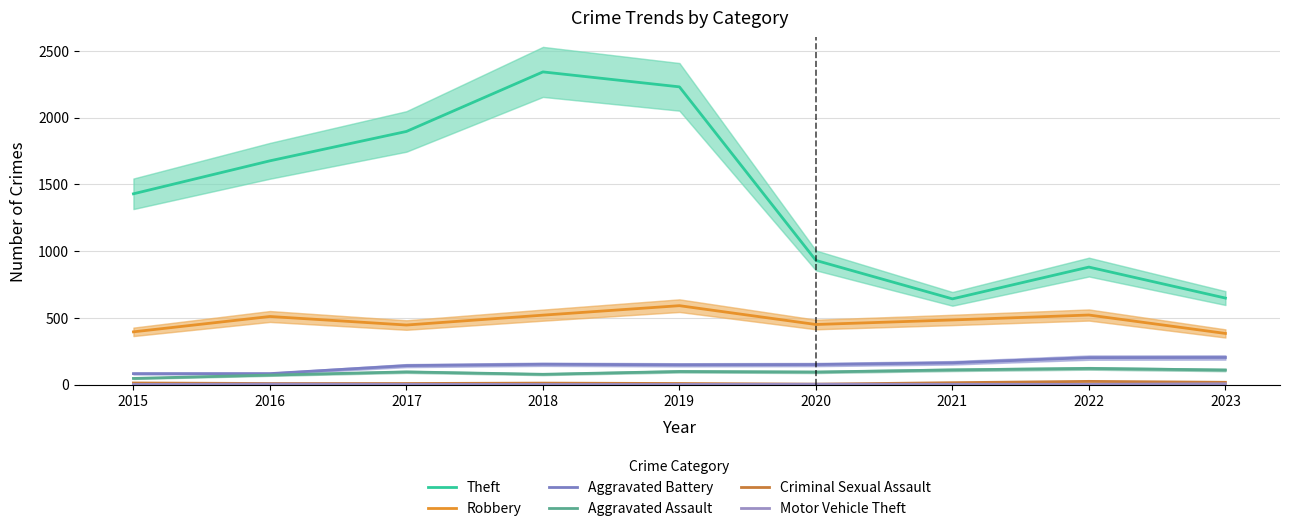

In Aggravated Battery, how many points are higher than both neighbors (excluding endpoints)?

1